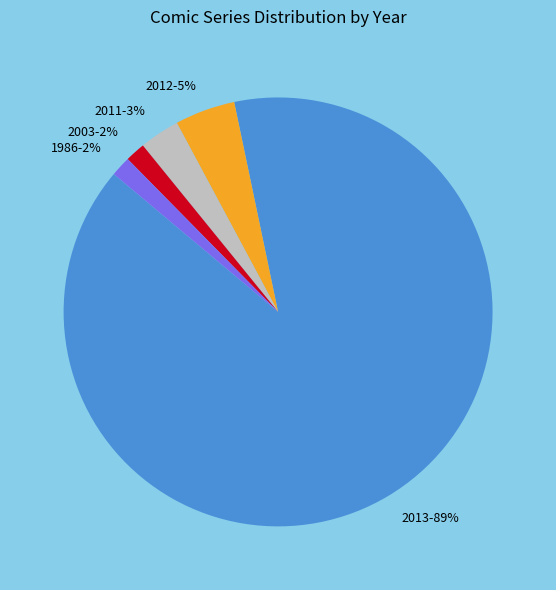

The 2011 slice represents 21% of the pie. True or false?

False